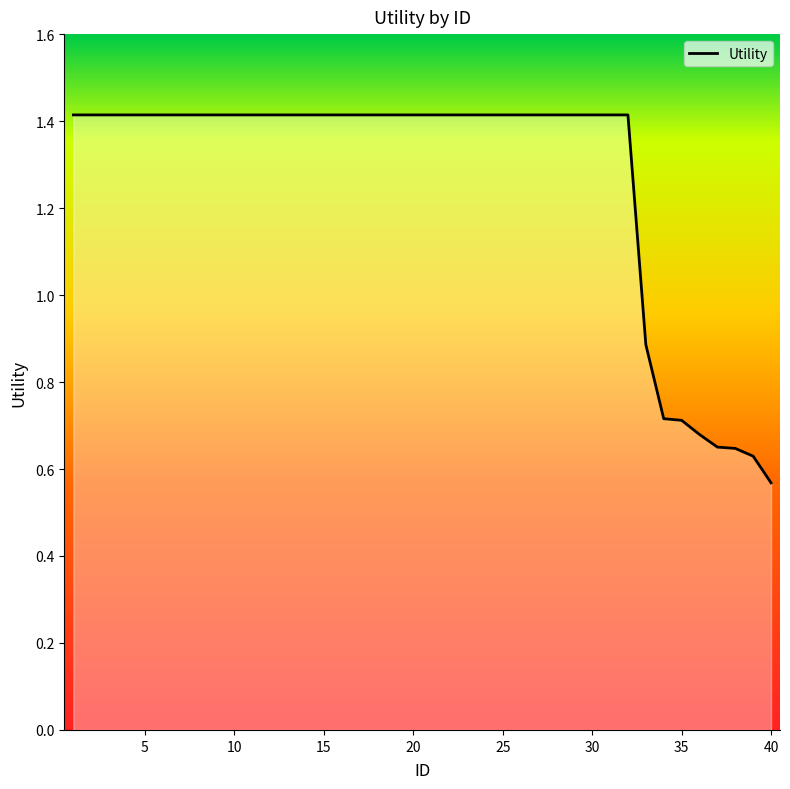

How many series are shown in this chart?

1